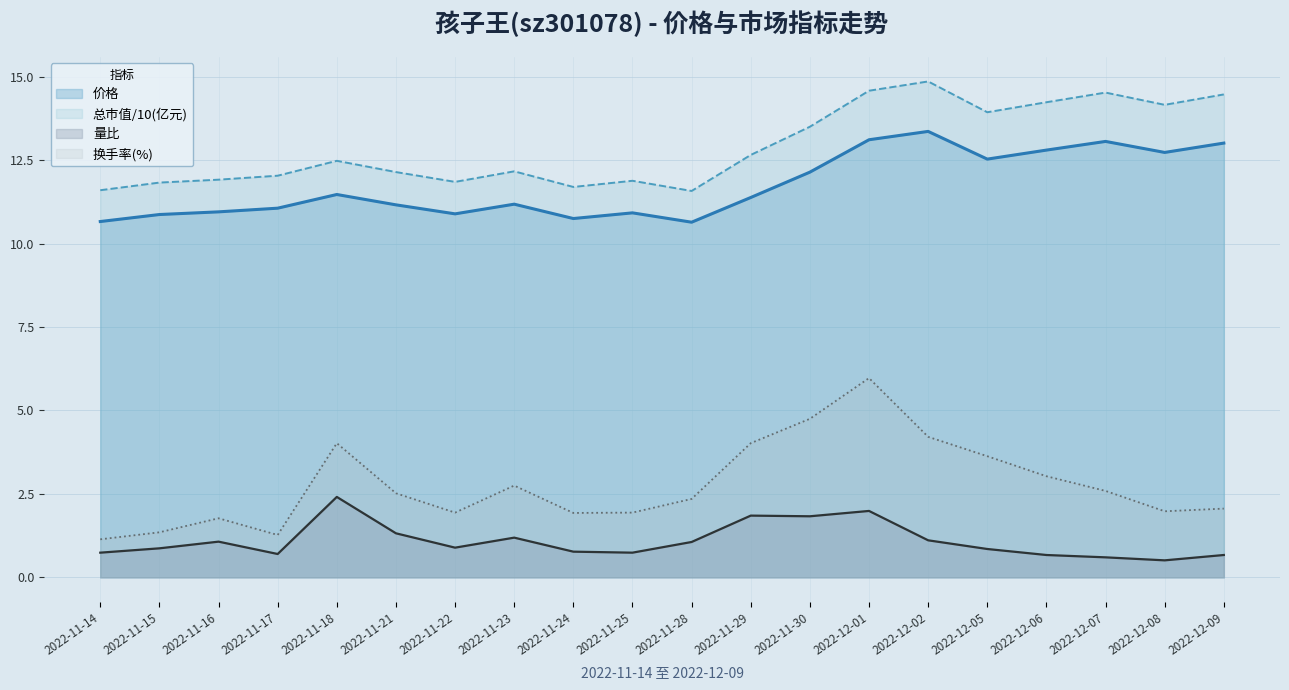

The 量比 series shows 0.2 at 2022-11-24. True or false?

False